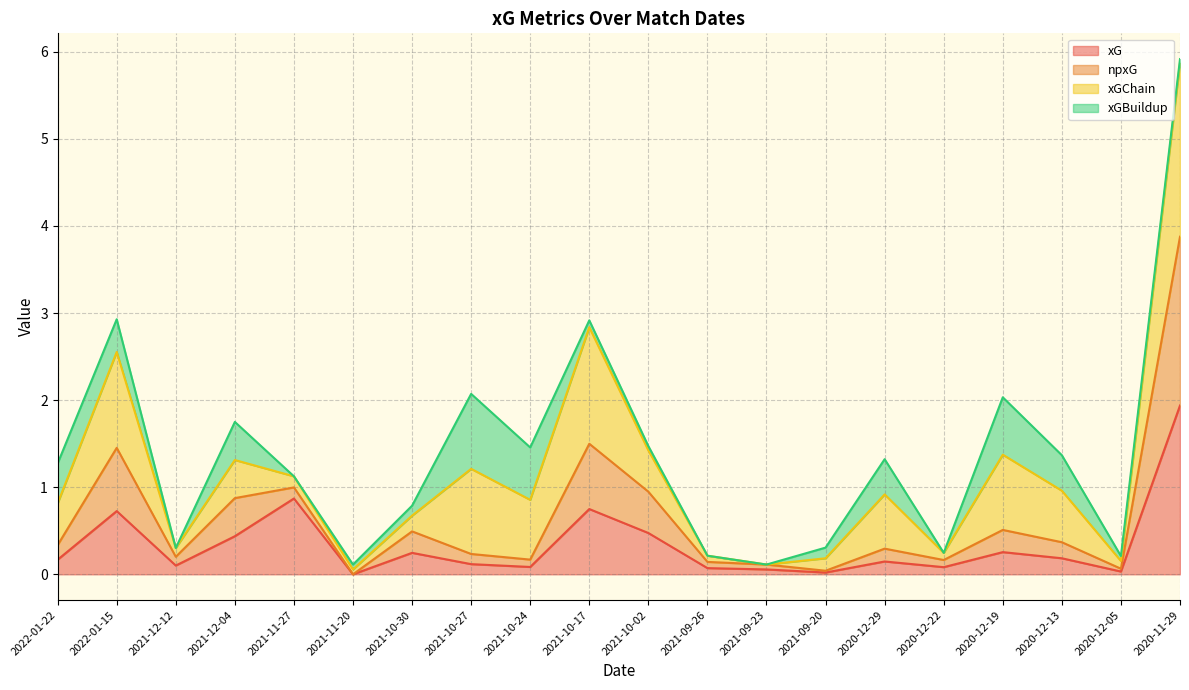

Which category has the highest value in the xG series?

2020-11-29